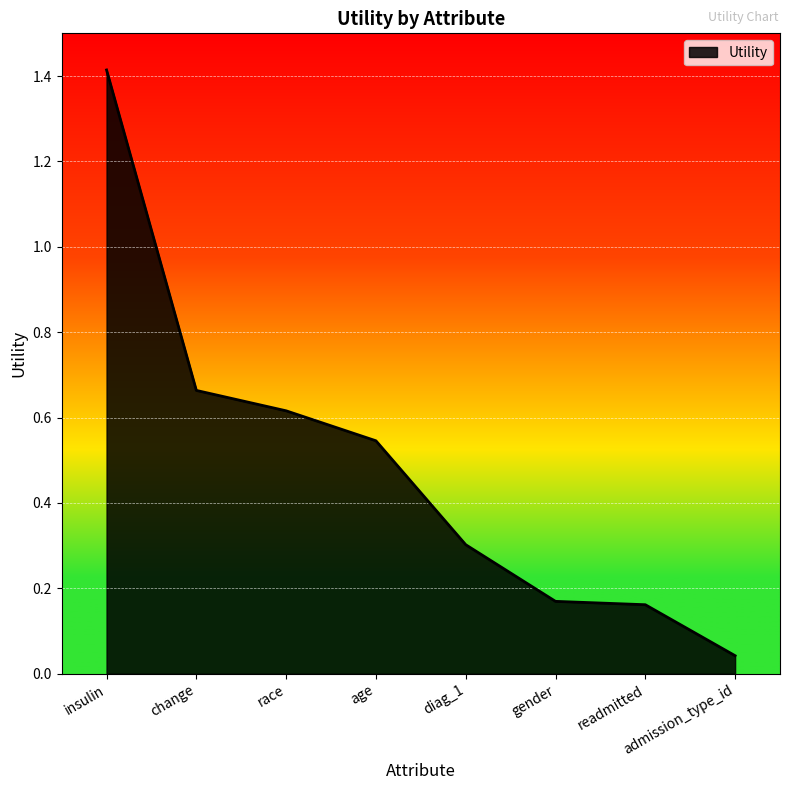

Does the chart display data point markers on the line(s)?

No